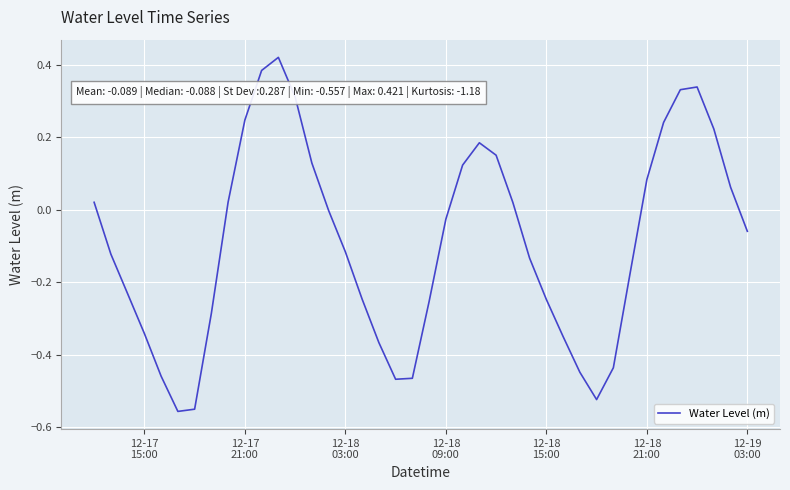

Does the chart display data point markers on the line(s)?

No